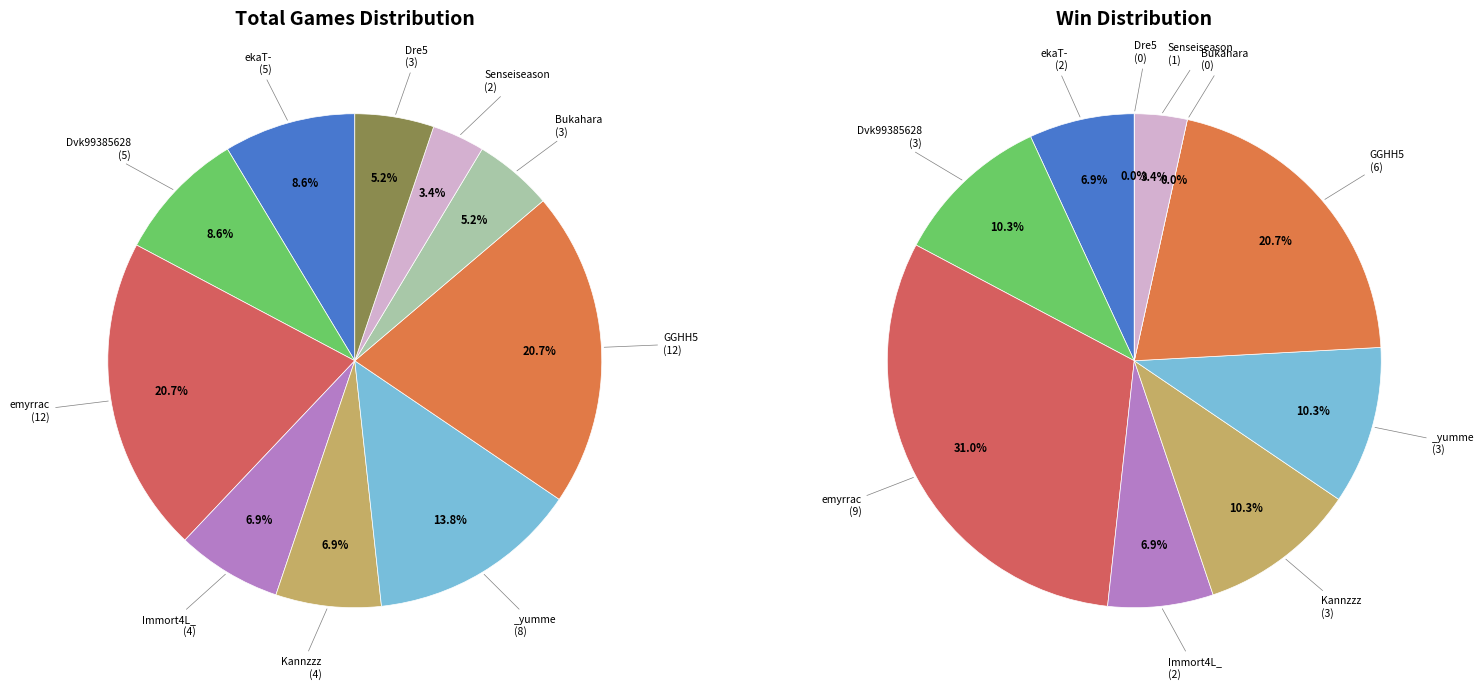

To the nearest percent, what percentage of the pie is emyrrac?

21%